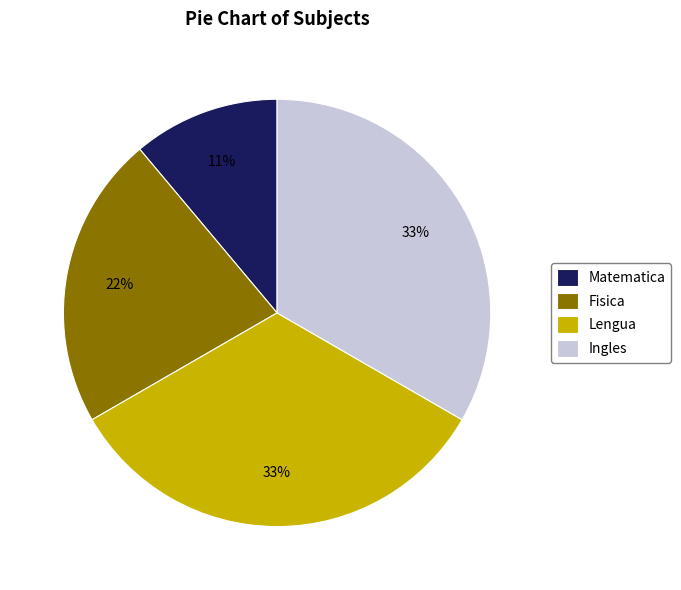

Does Lengua represent more than half of the total?

No